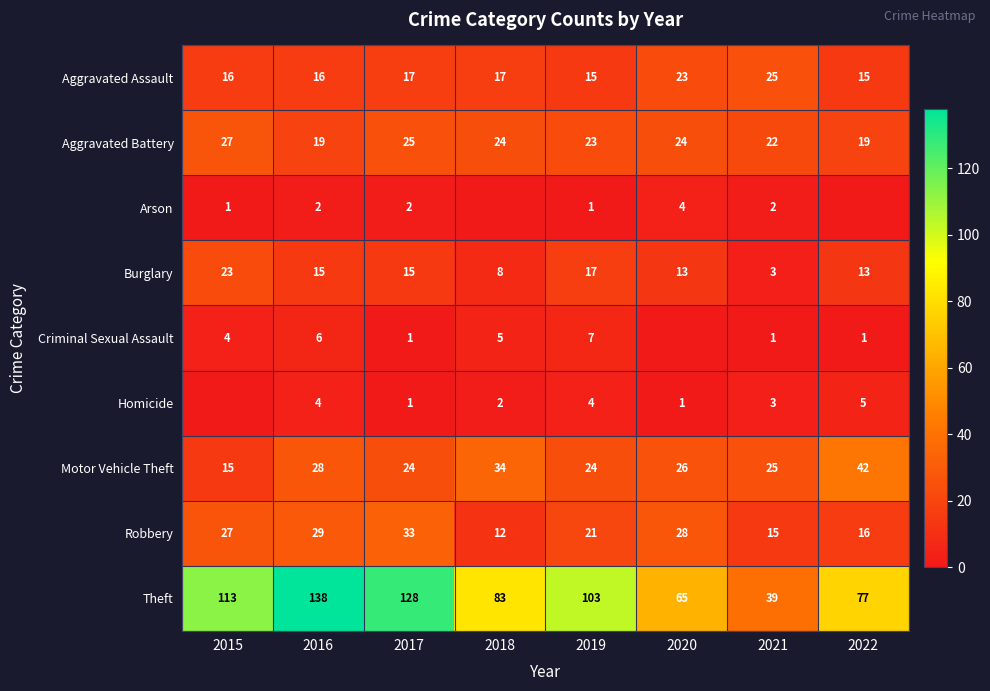

At which category does the chart reach its peak across all series?

2016